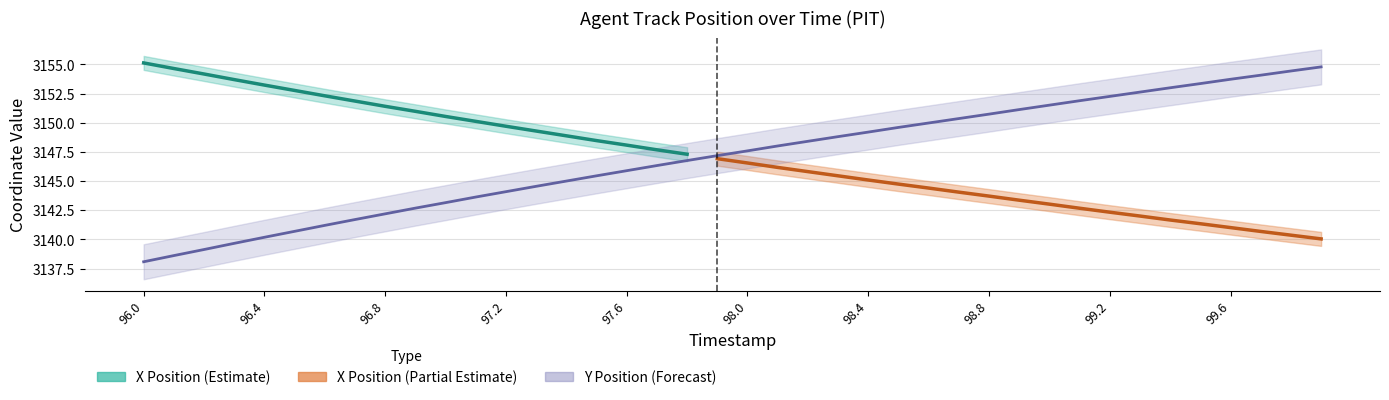

True or false: there are more than 0 points higher than both neighbors.

False